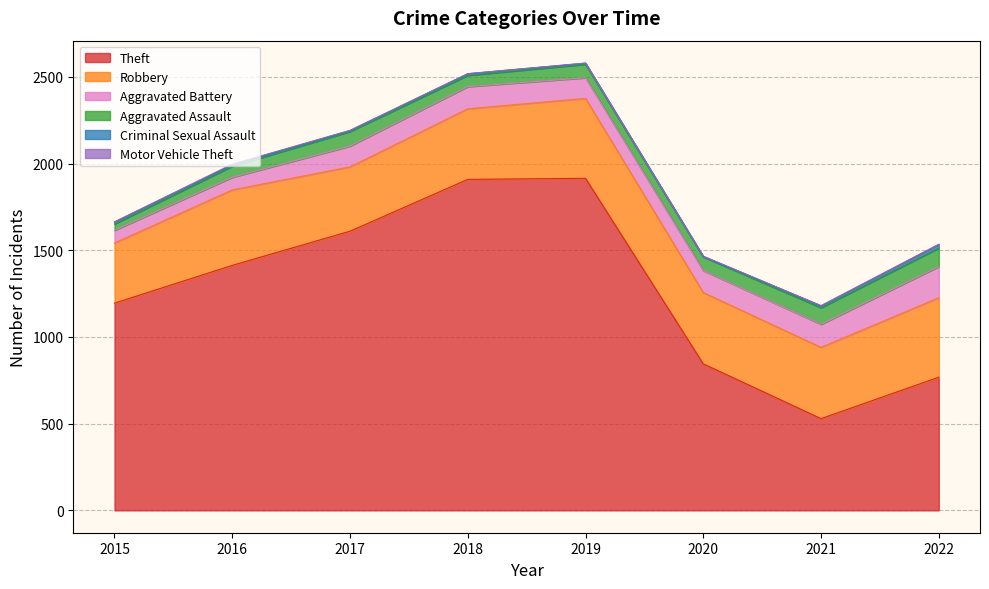

Which has a higher value, 2022 or 2021?

2022